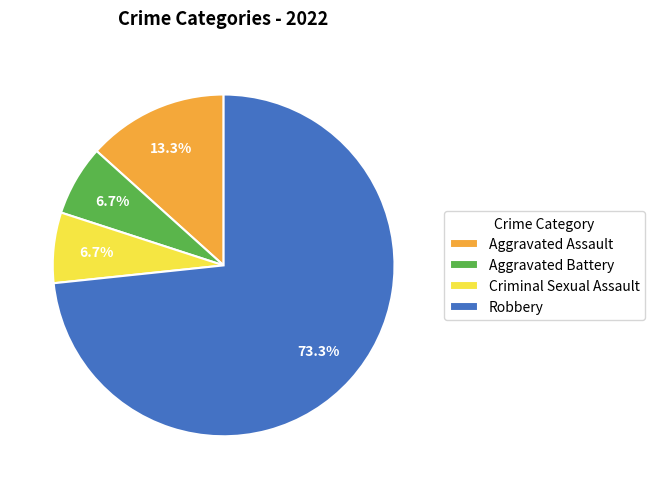

Between Robbery and Criminal Sexual Assault, which is larger?

Robbery